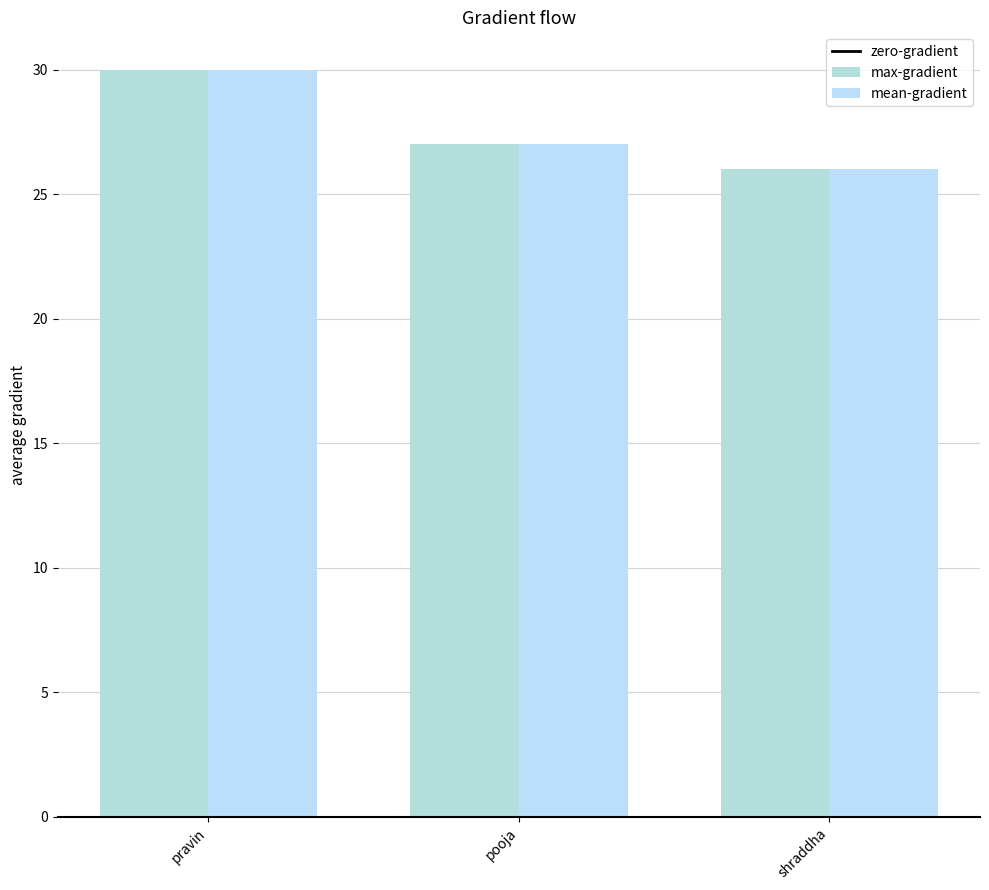

At which label does max-gradient first exceed 27?

pravin